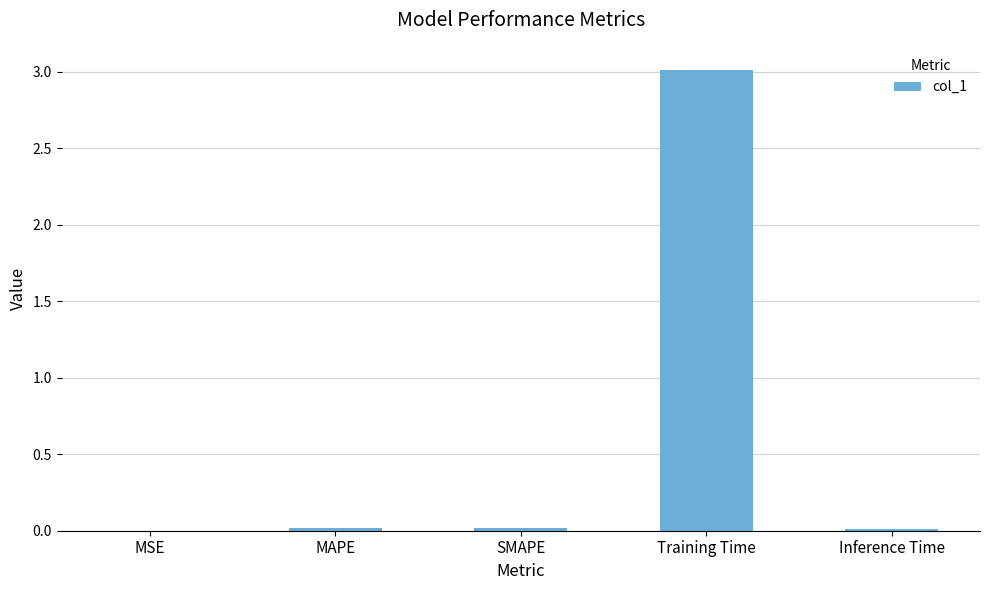

The value at MSE is 0.0. True or false?

True